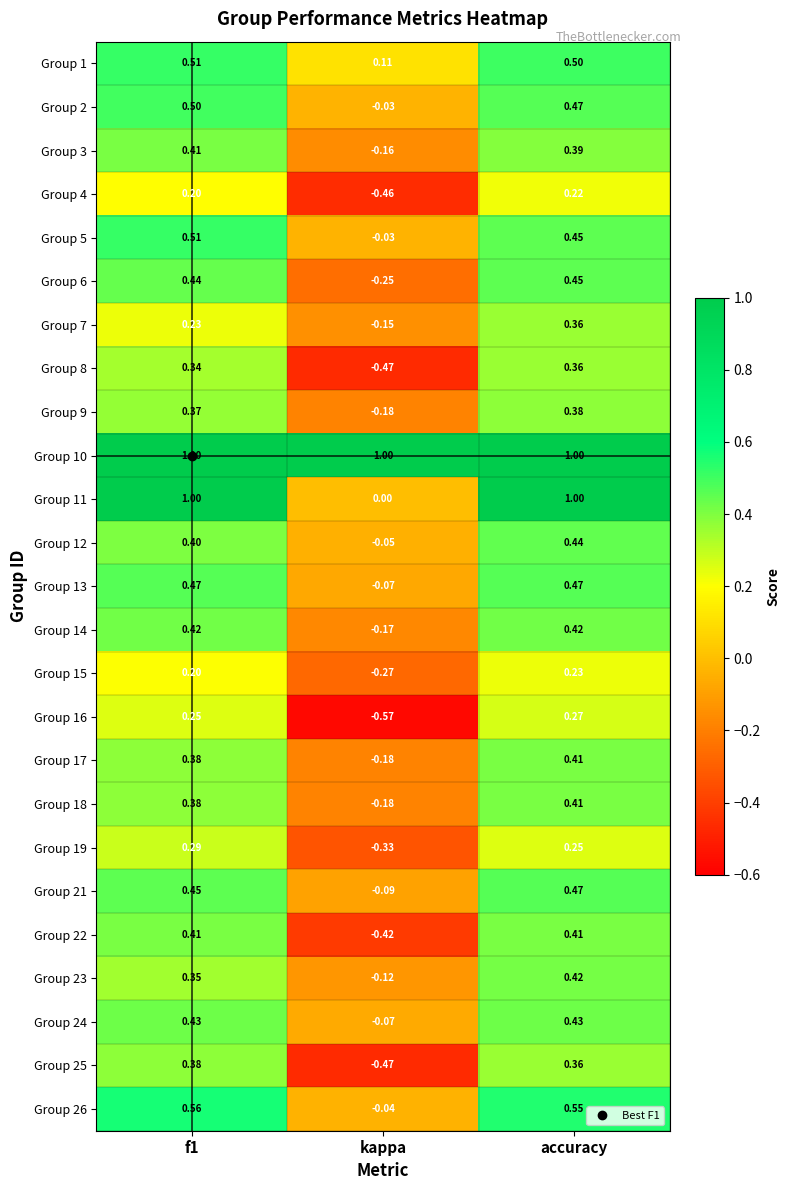

How many distinct data groups are displayed?

25